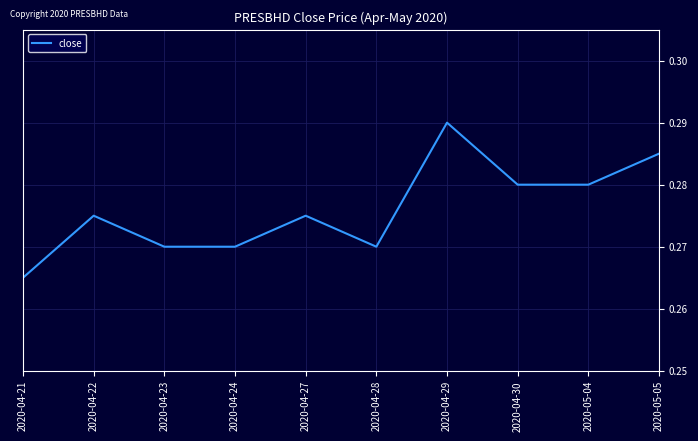

Which has a higher value, 2020-04-22 or 2020-05-04?

2020-05-04